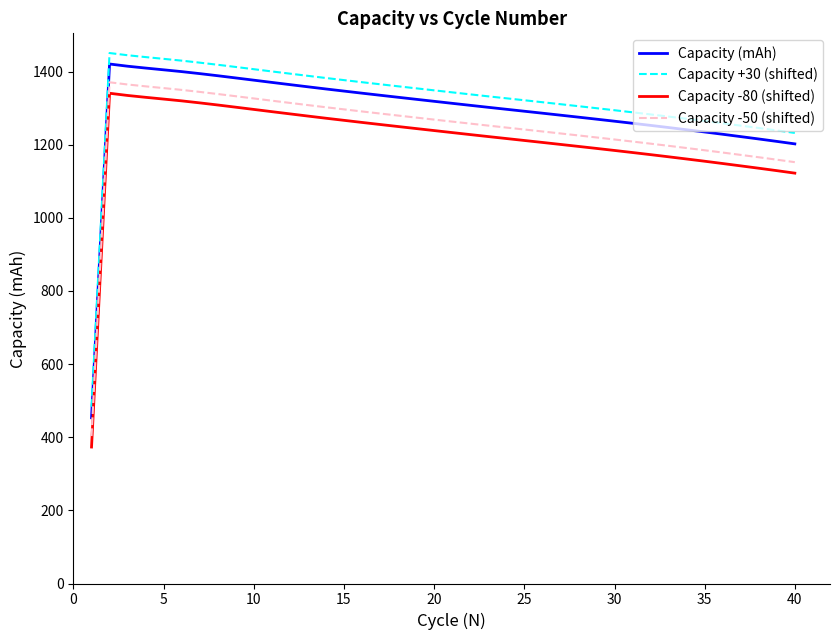

What is the minimum value shown in the chart?

373.2